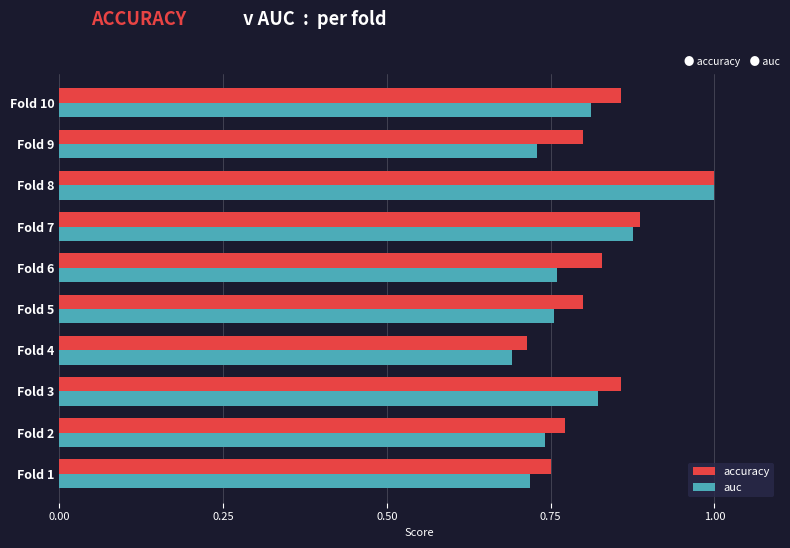

Where is auc nearest to the value 0?

Fold 4